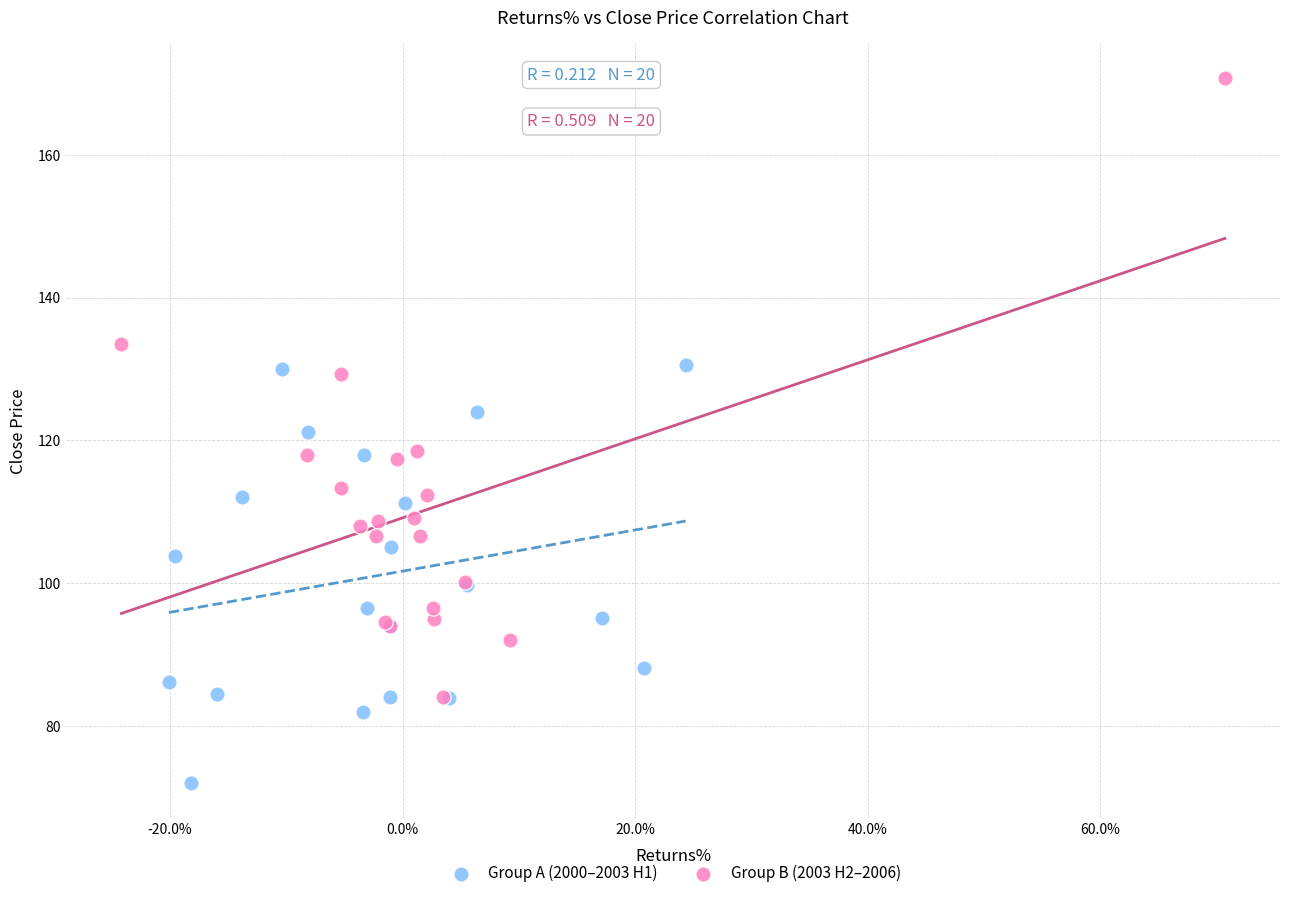

What are all the series names shown in the legend?

Group A (2000–2003 H1), Group B (2003 H2–2006)